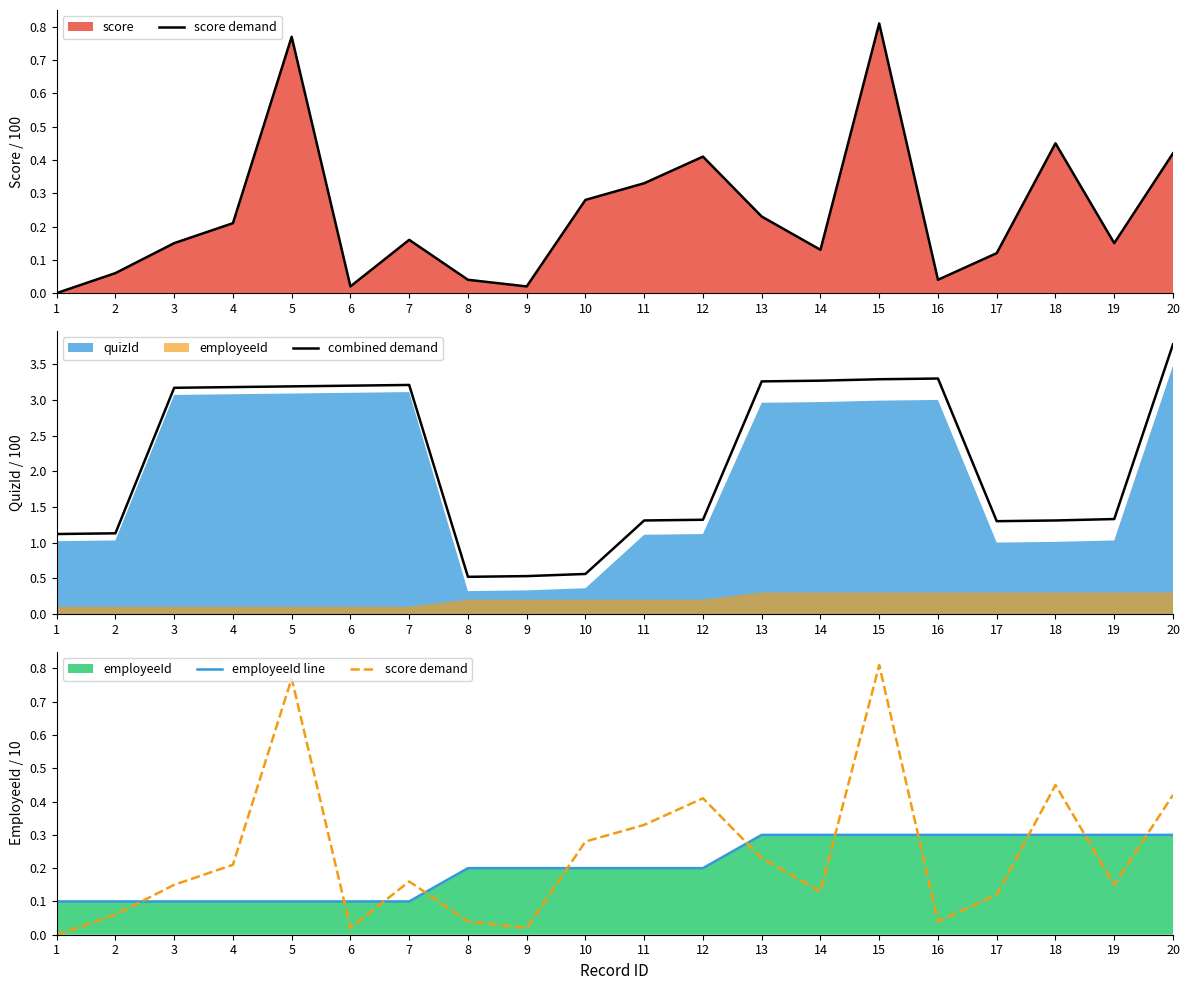

At which category does score demand reach its first local peak?

5